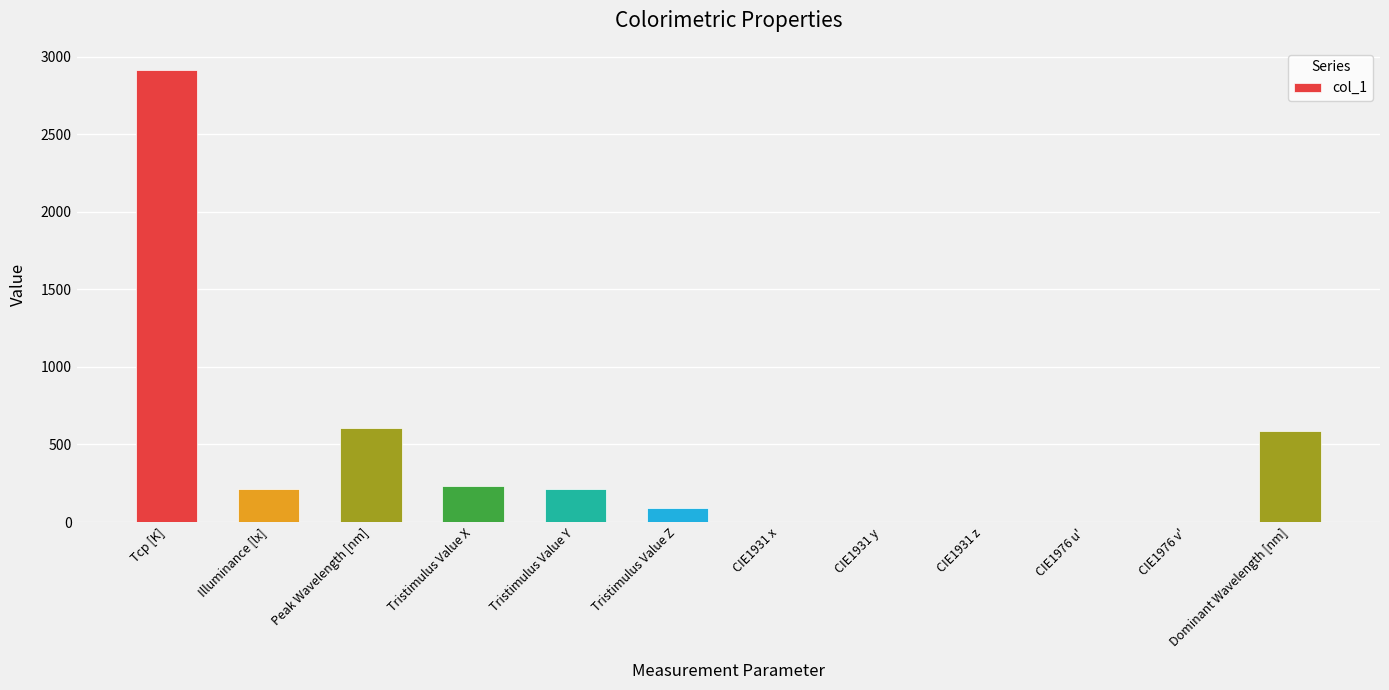

What is the maximum value shown in the chart?

2913.0